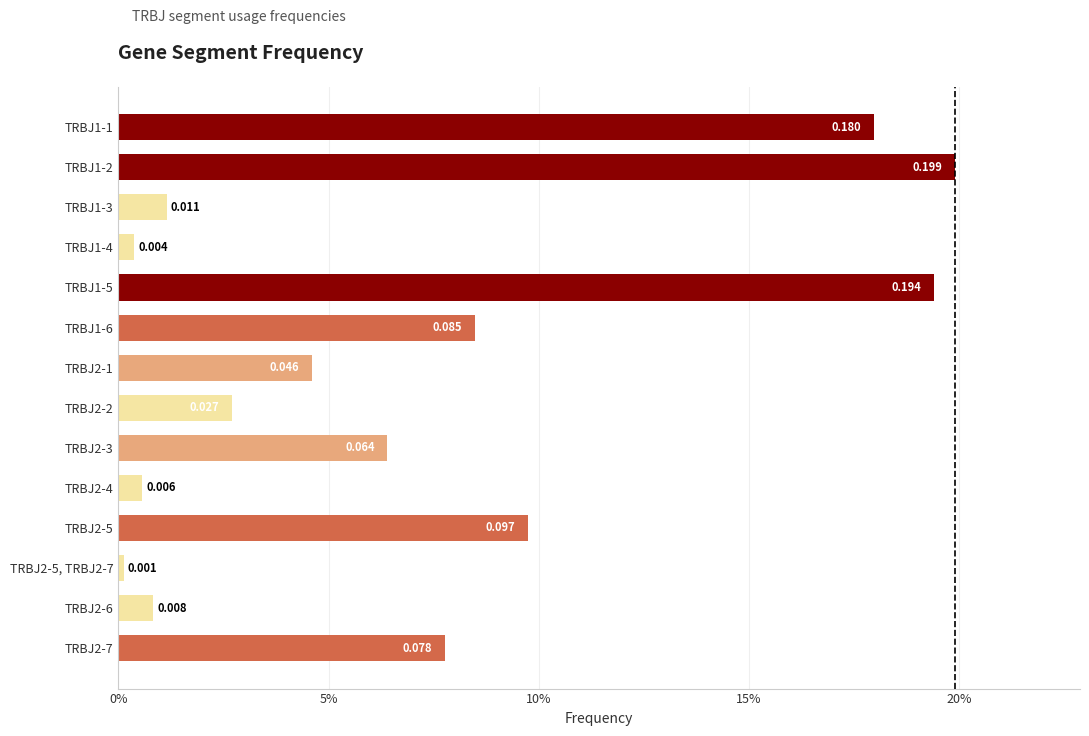

Are the bars horizontal?

Yes